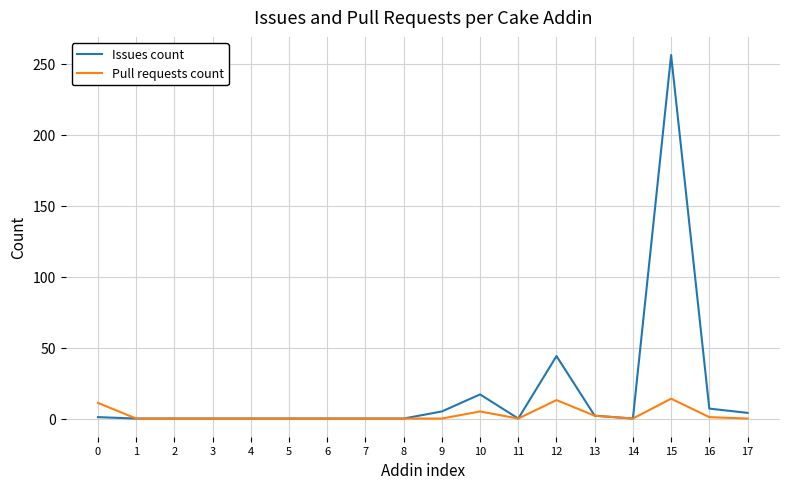

At which label does Issues count reach its peak?

15